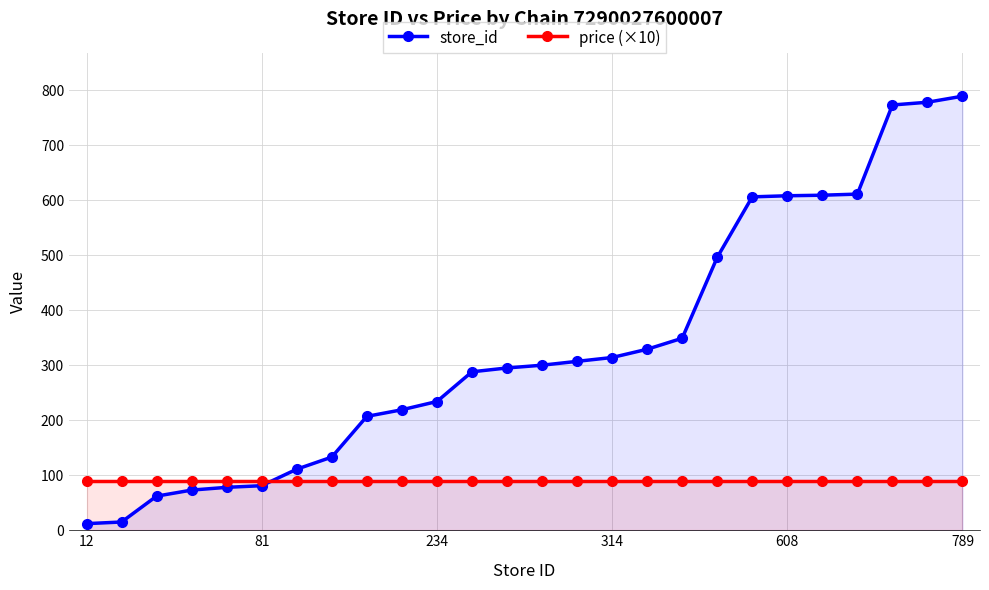

Does the chart have visible grid lines?

Yes